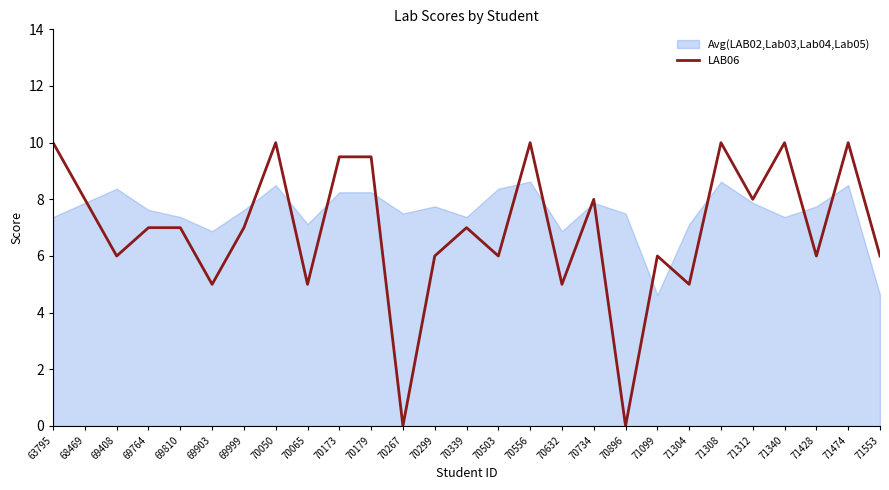

How many series are shown in this chart?

2